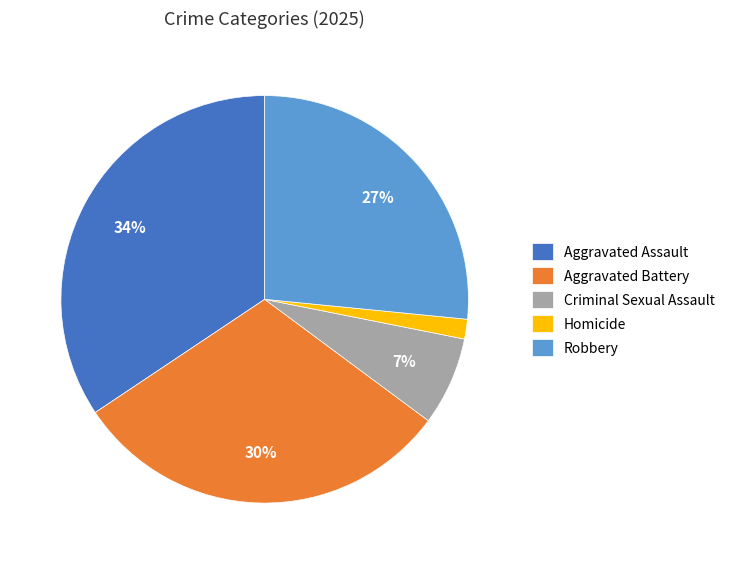

Which category has the biggest portion of the pie?

Aggravated Assault